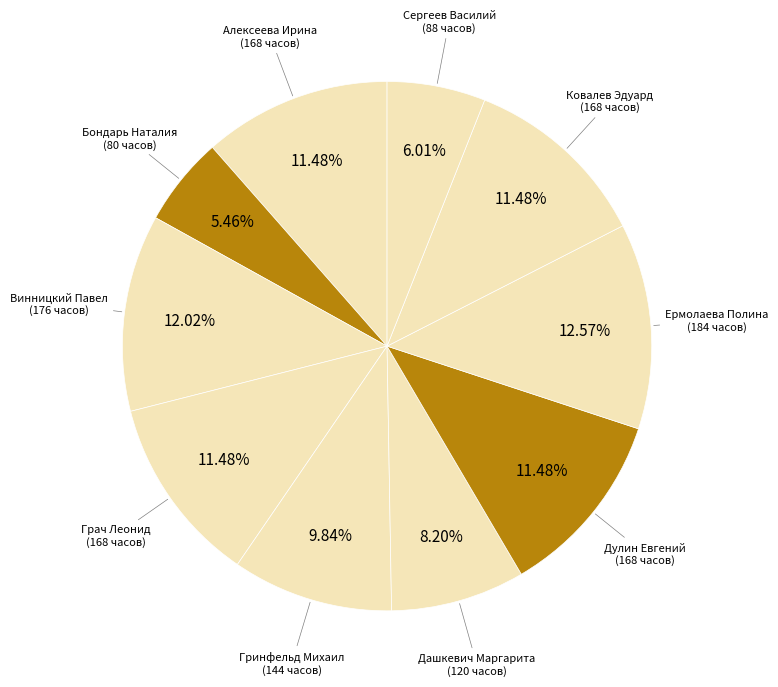

Count the number of slices in the pie.

10